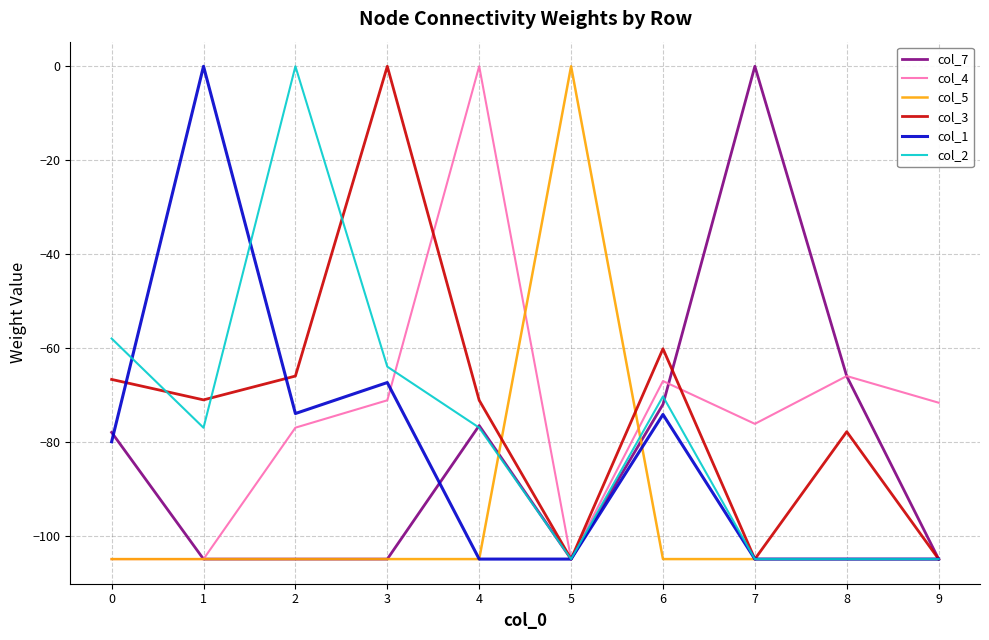

At which category is the sum across all series the highest?

3